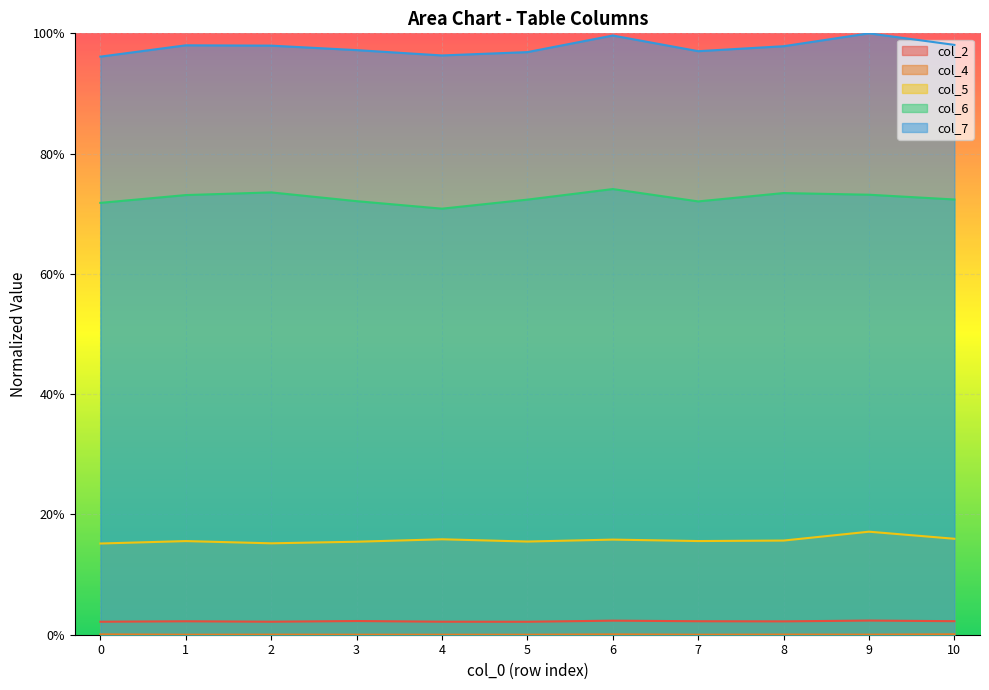

What are all the series names shown in the legend?

col_2, col_4, col_5, col_6, col_7